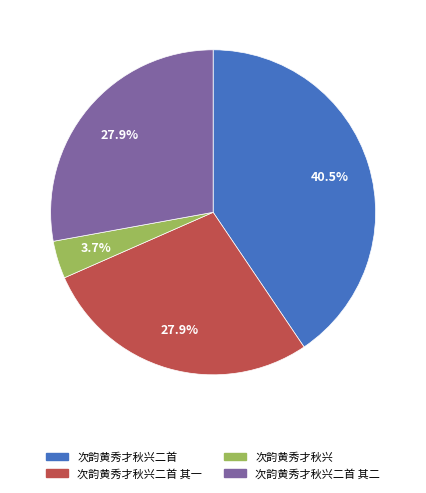

Is there a majority slice in this chart?

No